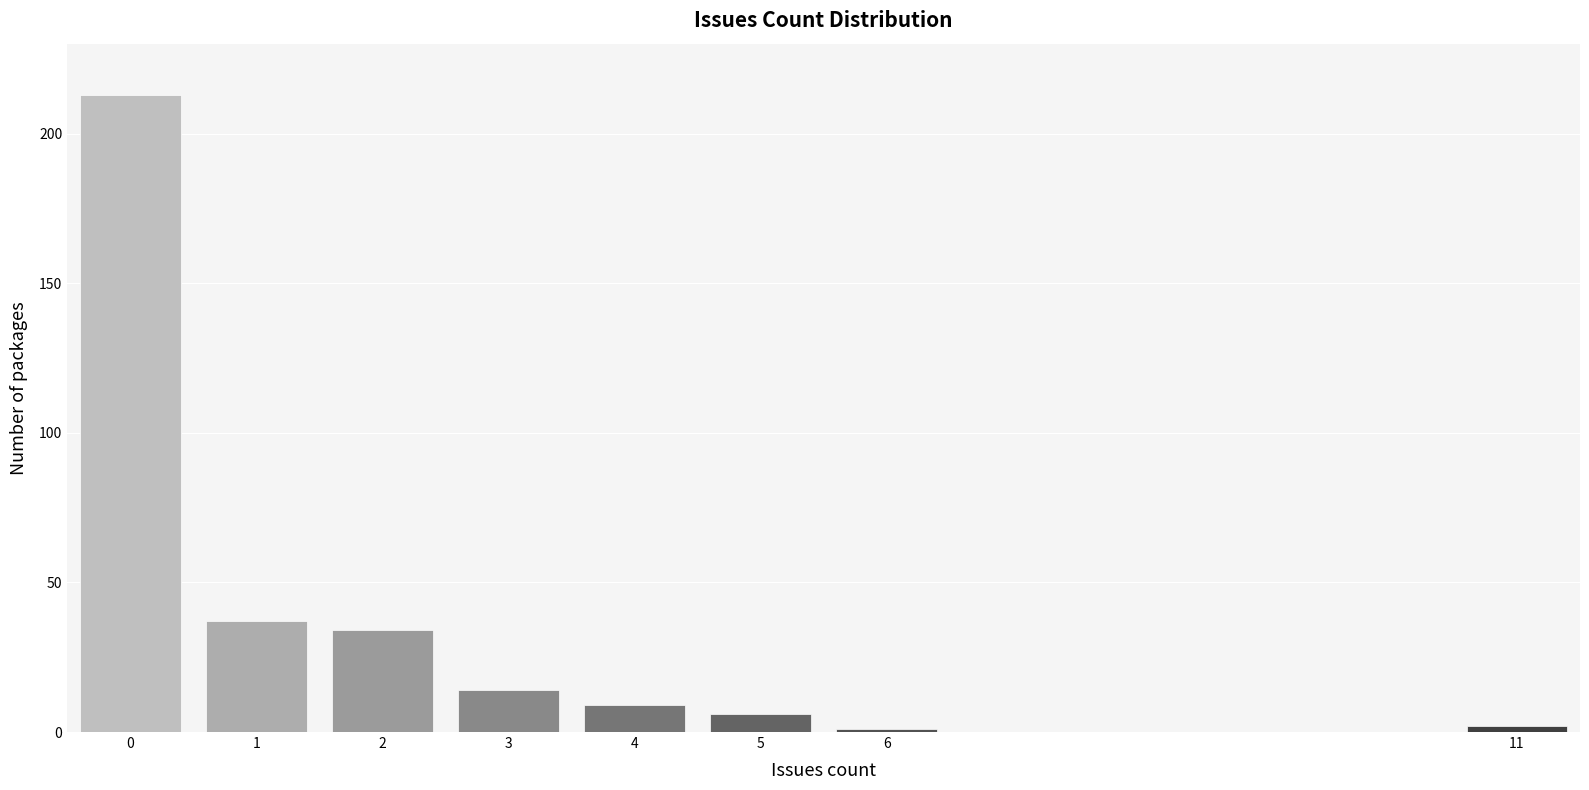

Reading right to left, extract all data points from this chart.

2	1	6	9	14	34	37	213